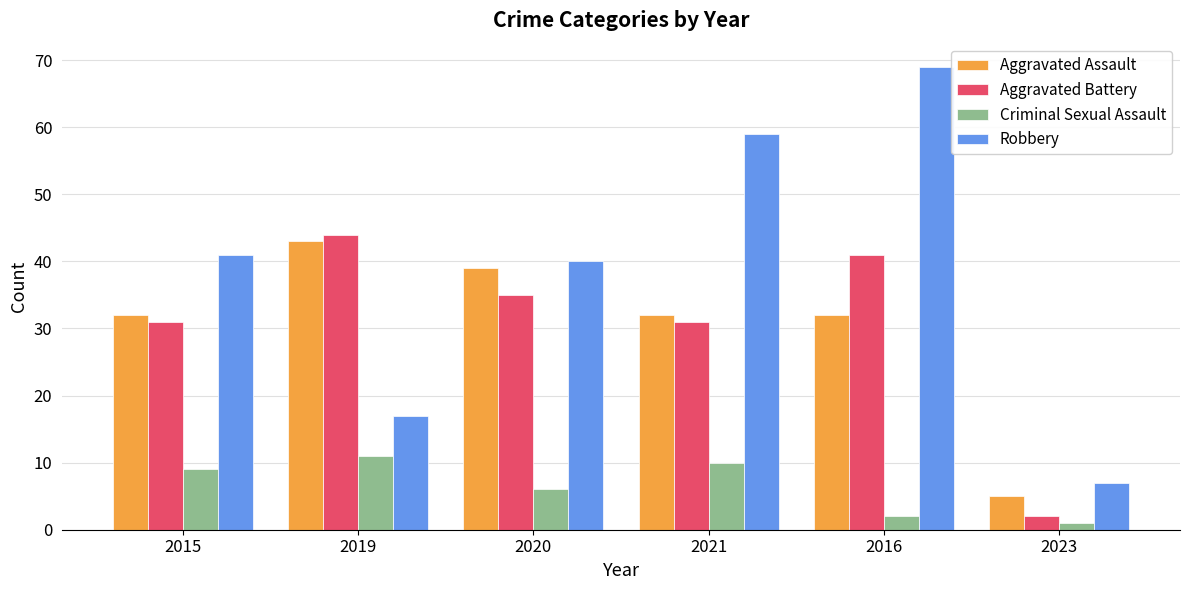

What position from the right is 2021?

3